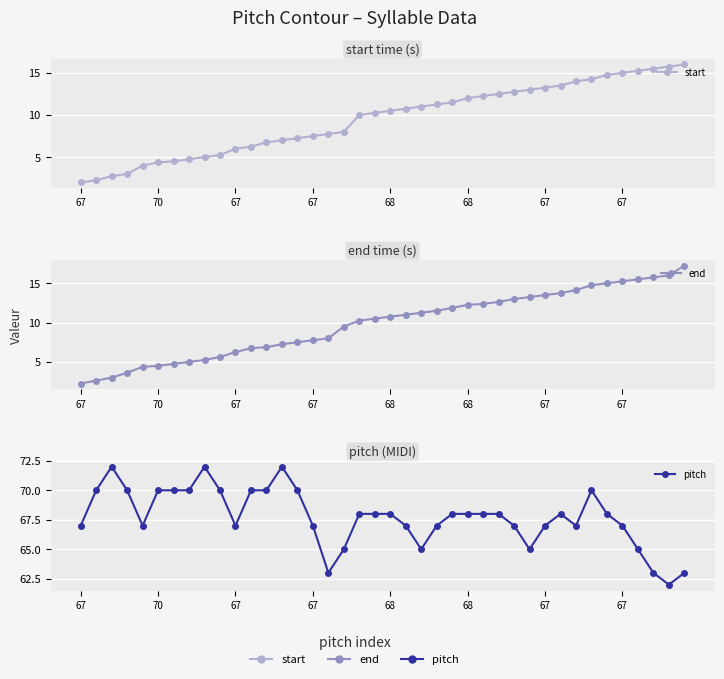

True or false: end and pitch cross at least once.

False